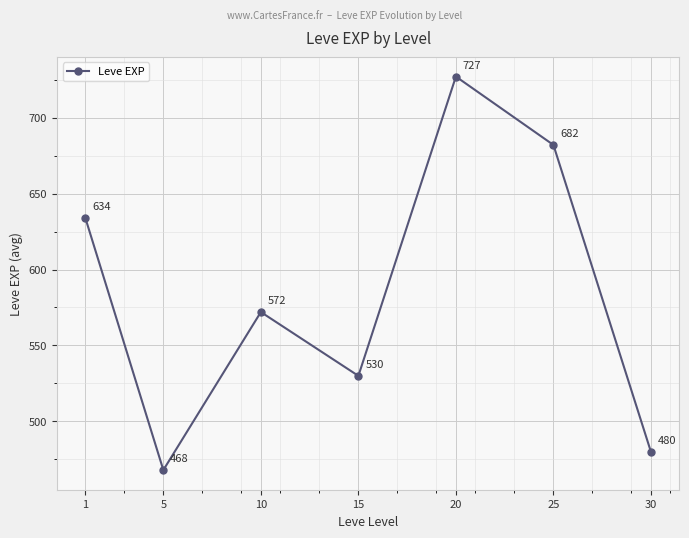

How many series are shown in this chart?

1